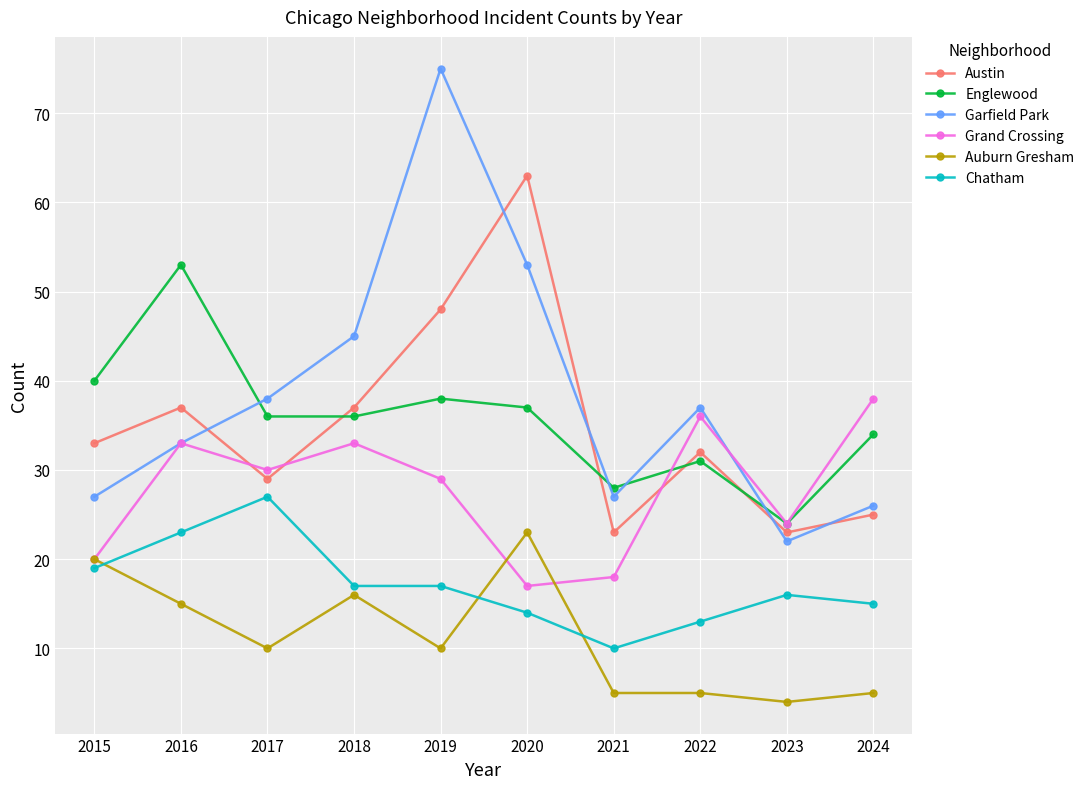

At which label does Auburn Gresham reach its minimum?

2023